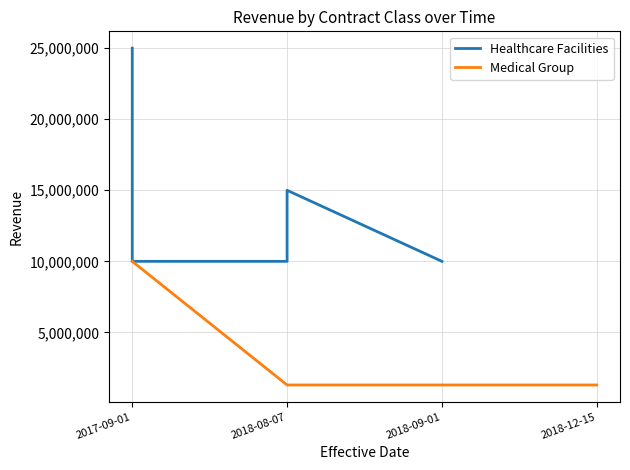

The value at 2017-09-01 is 17907378. True or false?

False